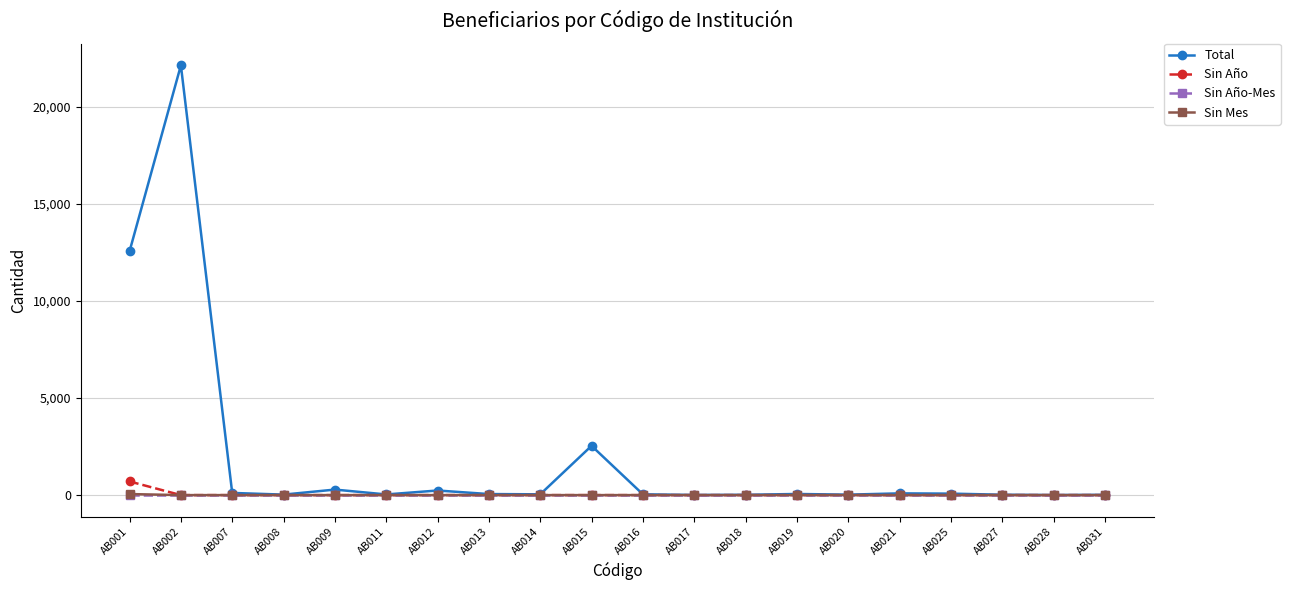

What are all the series names shown in the legend?

Total, Sin Año, Sin Año-Mes, Sin Mes